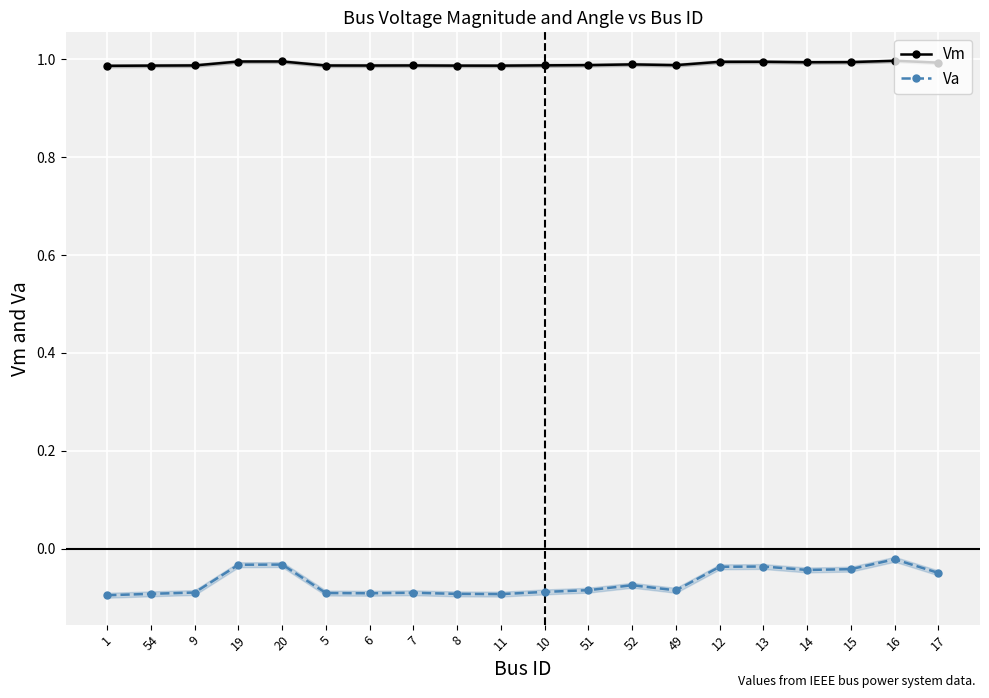

True or false: Va and Vm cross at least once.

False